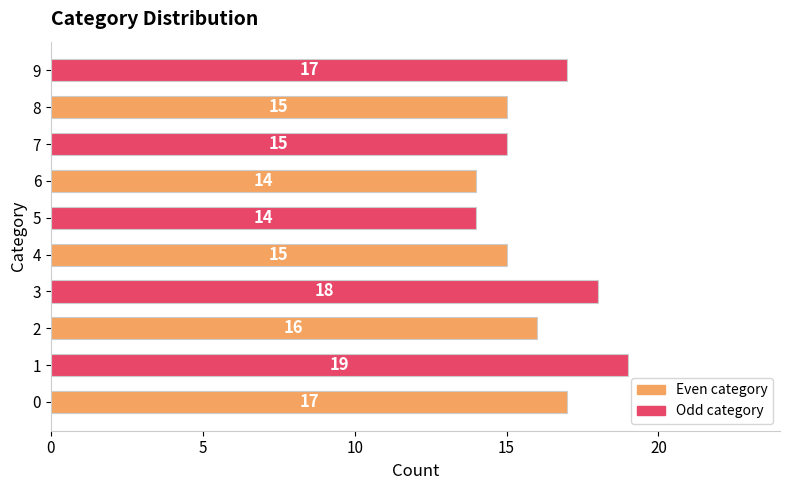

Count the number of data series in this chart.

1